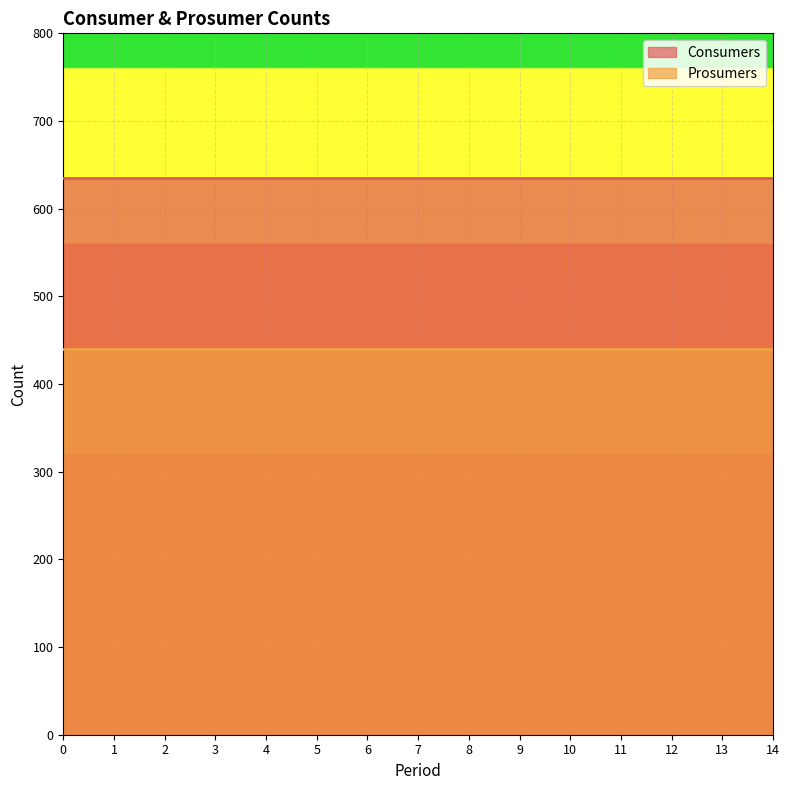

What is the total value across all series at 14?

1075